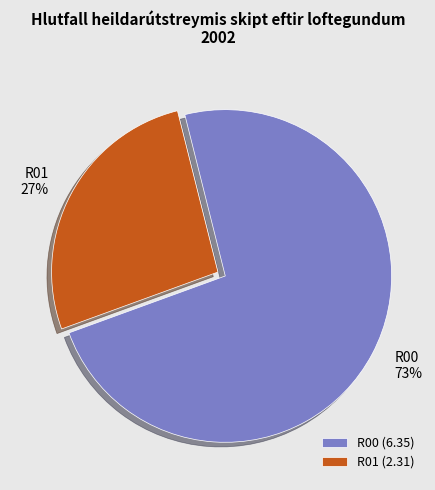

To the nearest percent, what is the average slice percentage?

50%